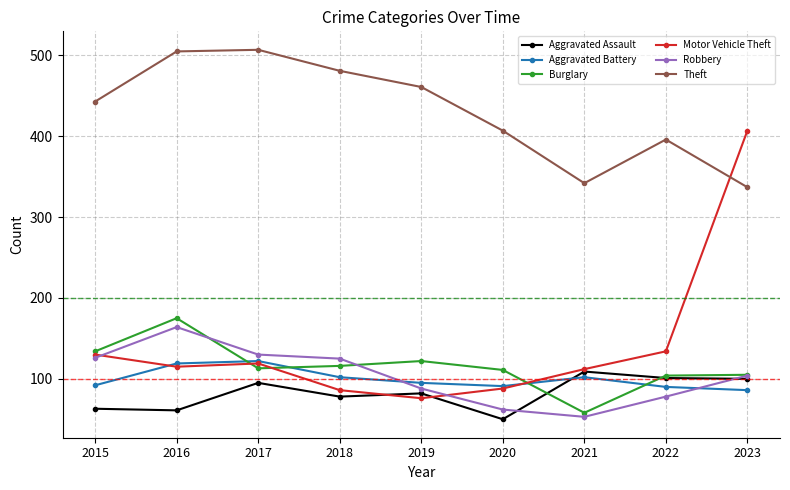

What is the total value across all series at 2021?

776